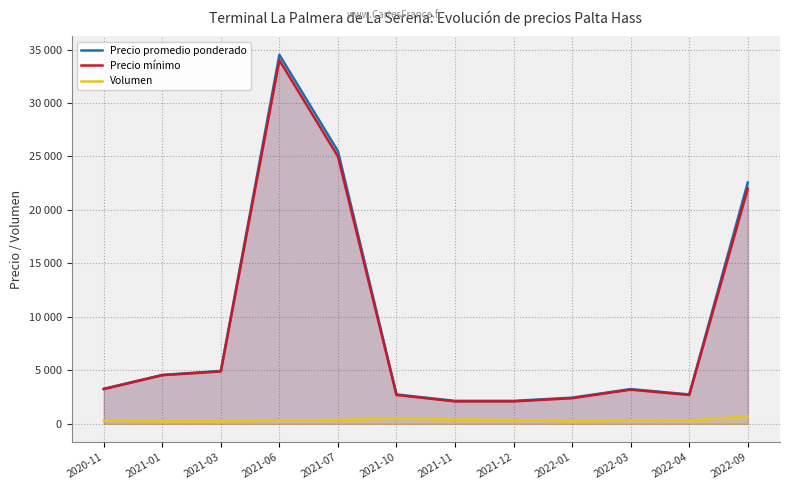

How many series are shown in this chart?

3